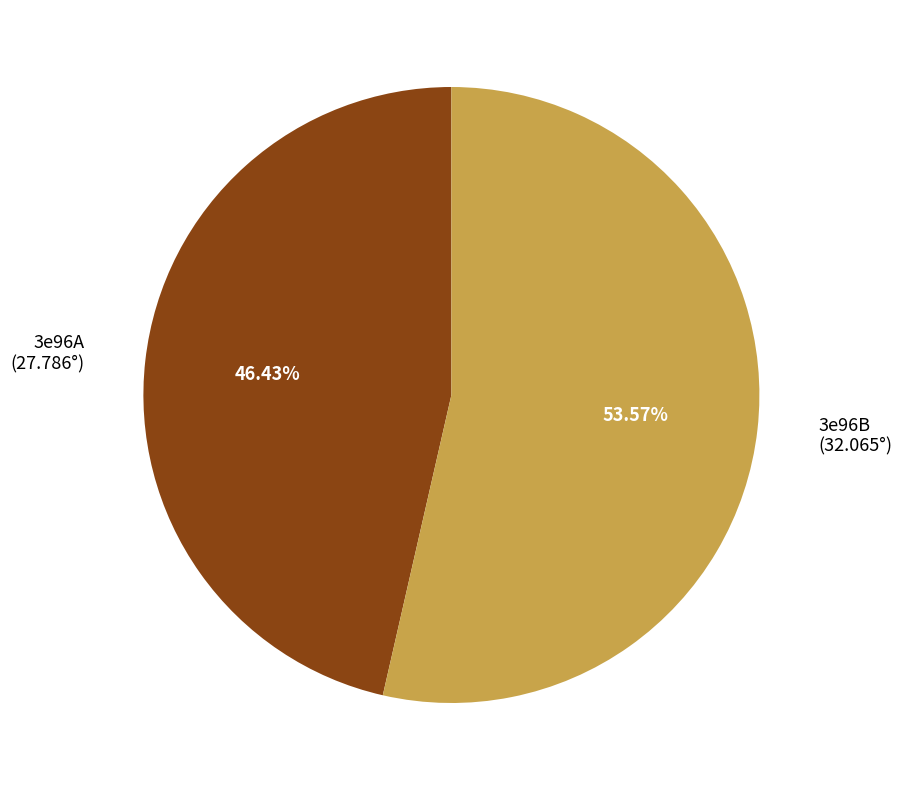

Does any single category account for the majority?

Yes